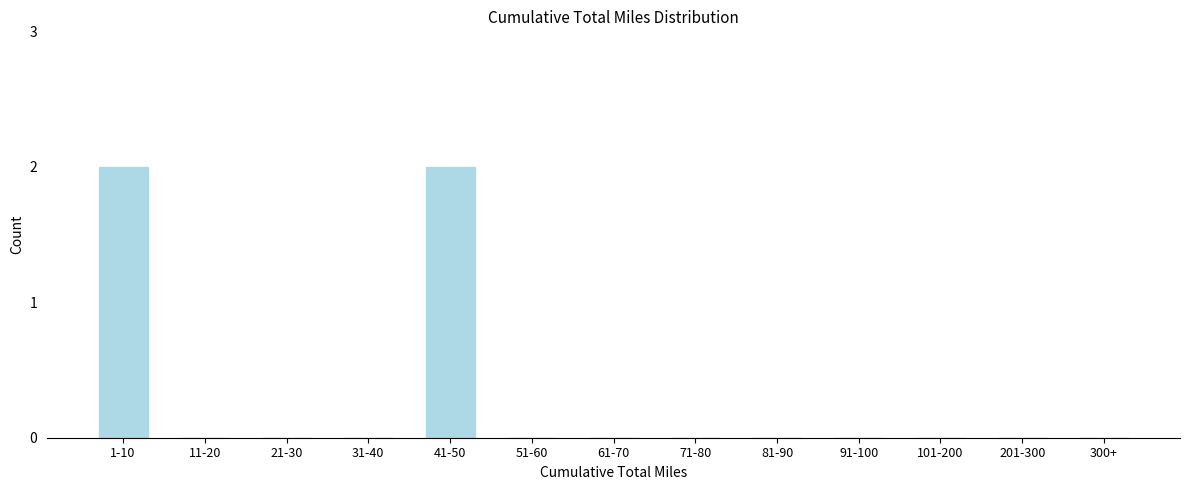

Reading right to left, extract all data points from this chart.

300+=0	201-300=0	101-200=0	91-100=0	81-90=0	71-80=0	61-70=0	51-60=0	41-50=2	31-40=0	21-30=0	11-20=0	1-10=2